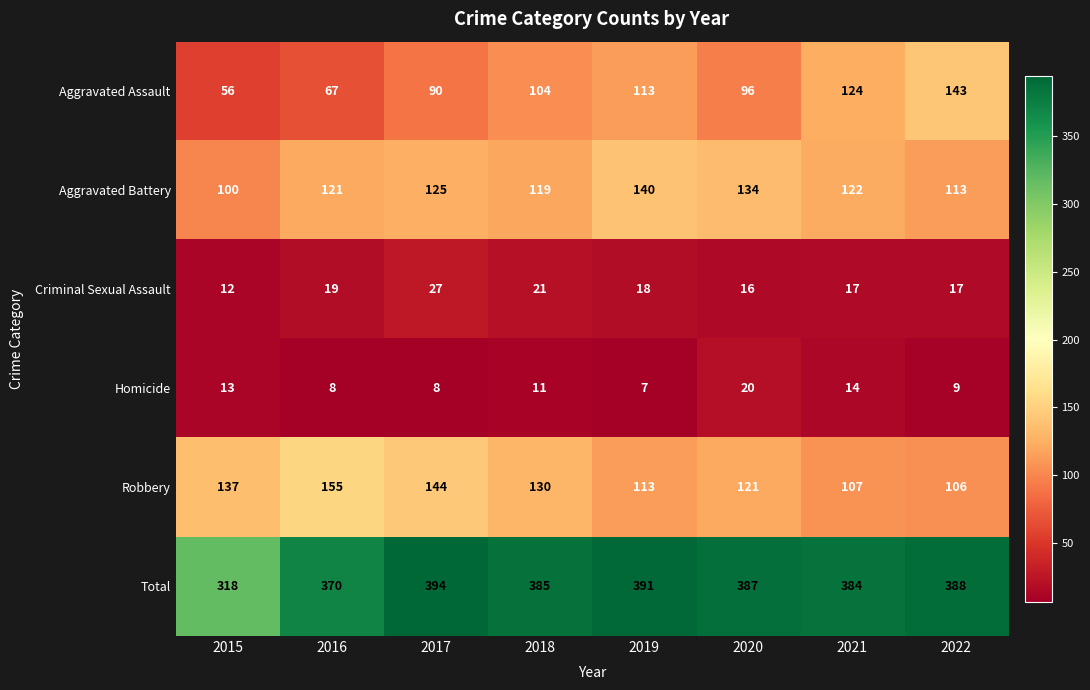

What is the difference between the maximum and minimum values in the Aggravated Assault series?

87